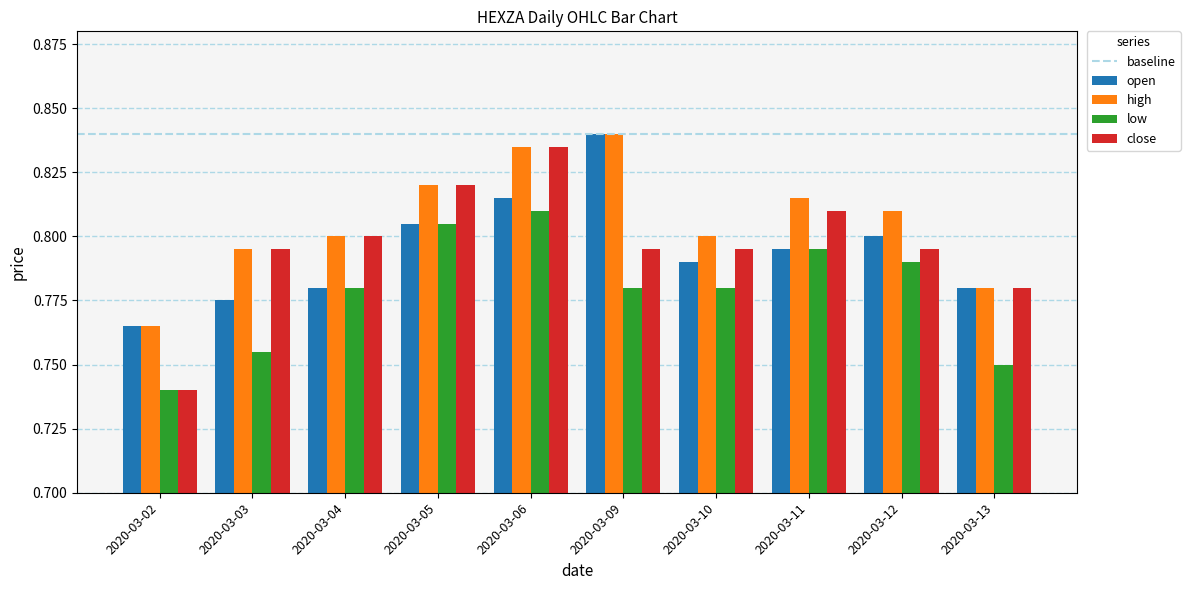

What is the total value across all series at 2020-03-03?

3.1